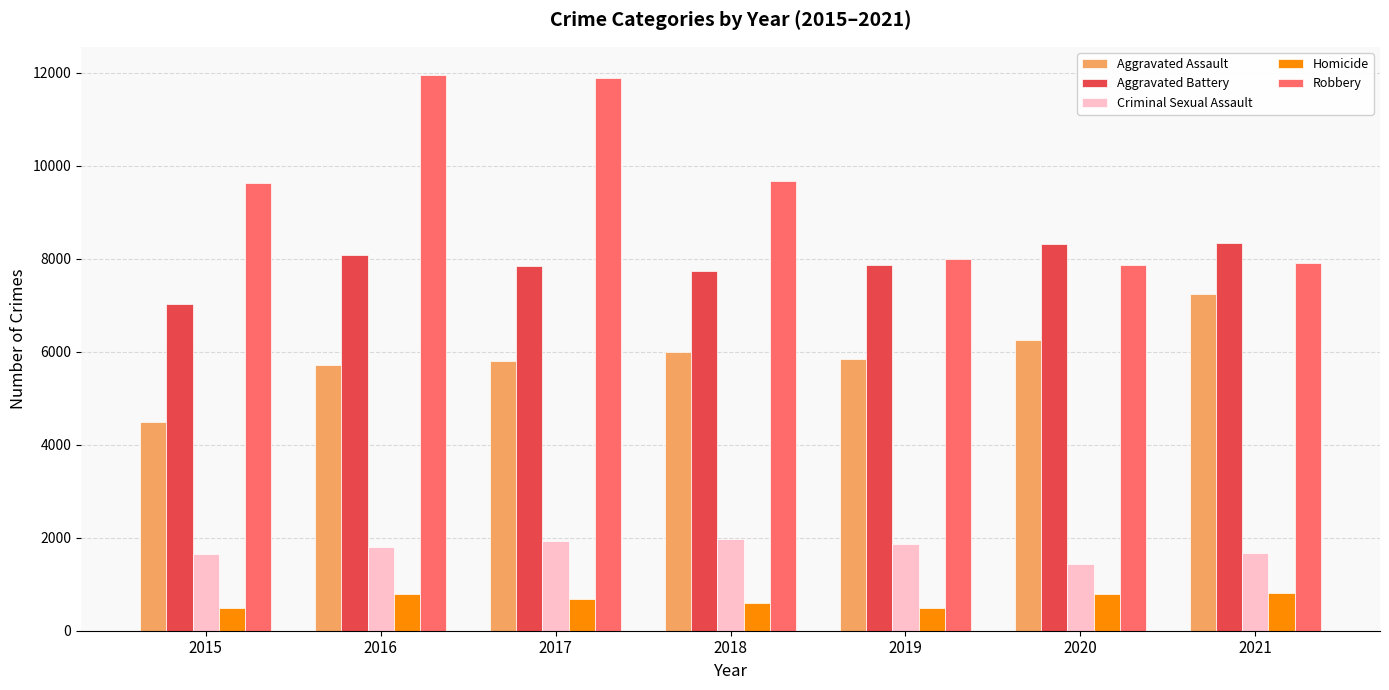

Rank the series at 2016 from lowest to highest value.

Homicide, Criminal Sexual Assault, Aggravated Assault, Aggravated Battery, Robbery